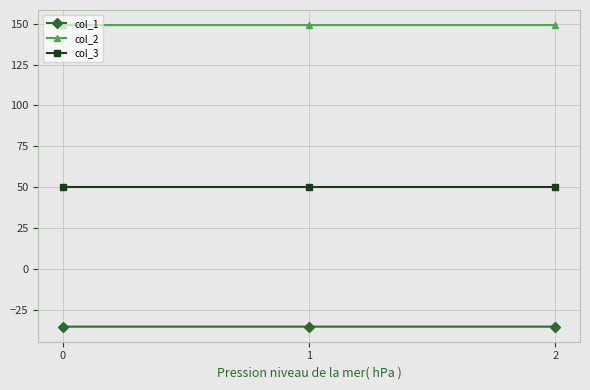

What is the spread (max minus min) of values at 2?

184.5